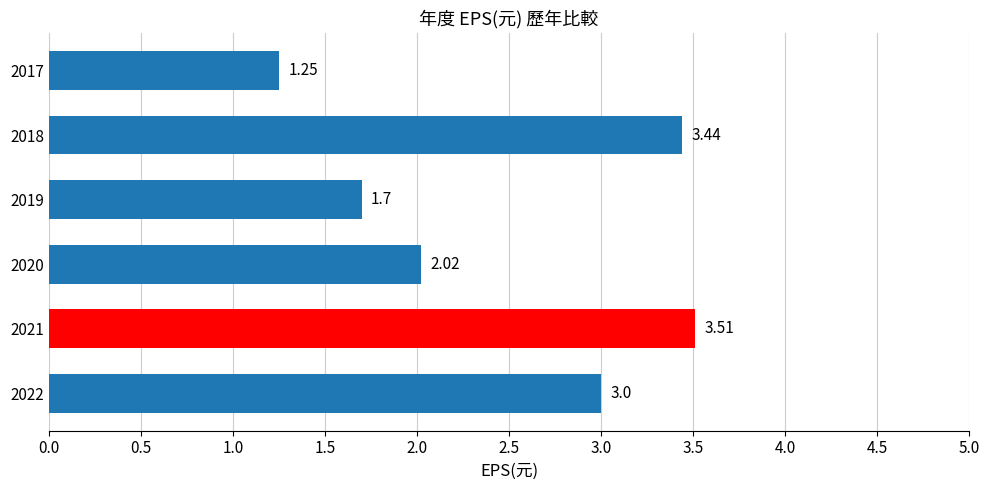

List the labels in order of value, largest first.

2021, 2018, 2022, 2020, 2019, 2017